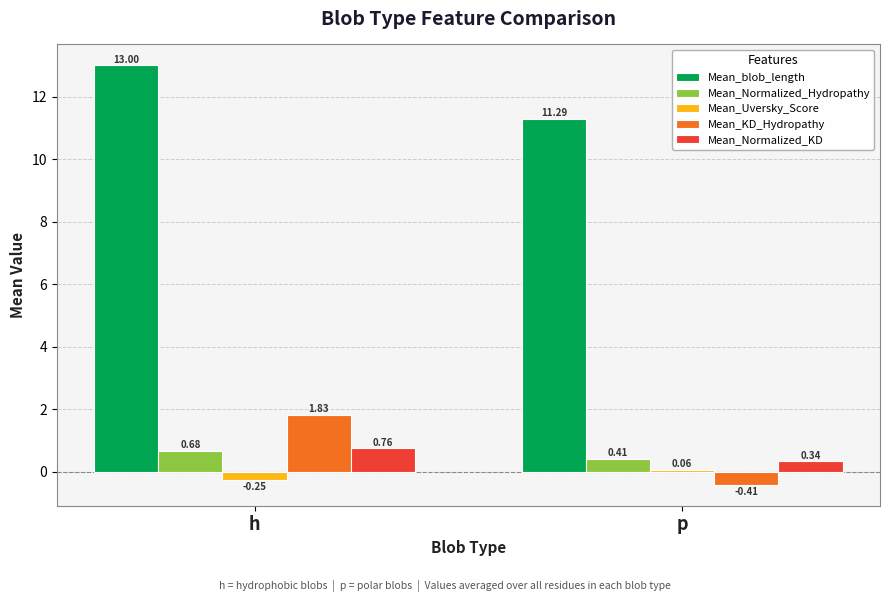

Rank the series at h from lowest to highest value.

Mean_Uversky_Score, Mean_Normalized_Hydropathy, Mean_Normalized_KD, Mean_KD_Hydropathy, Mean_blob_length